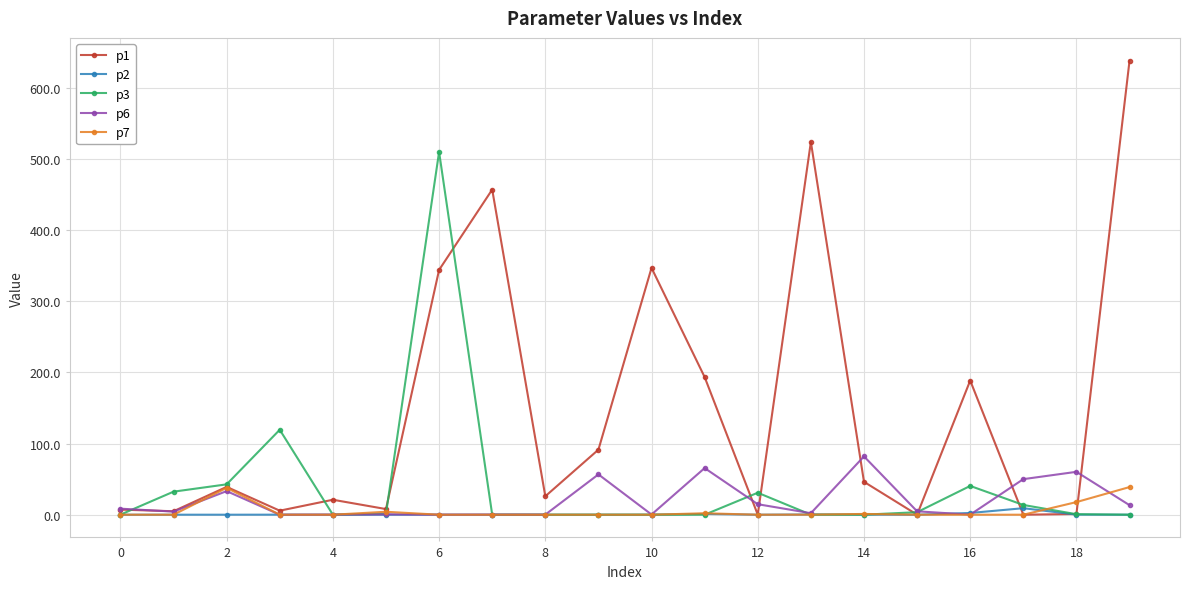

What is the highest value of the p3 series?

510.0